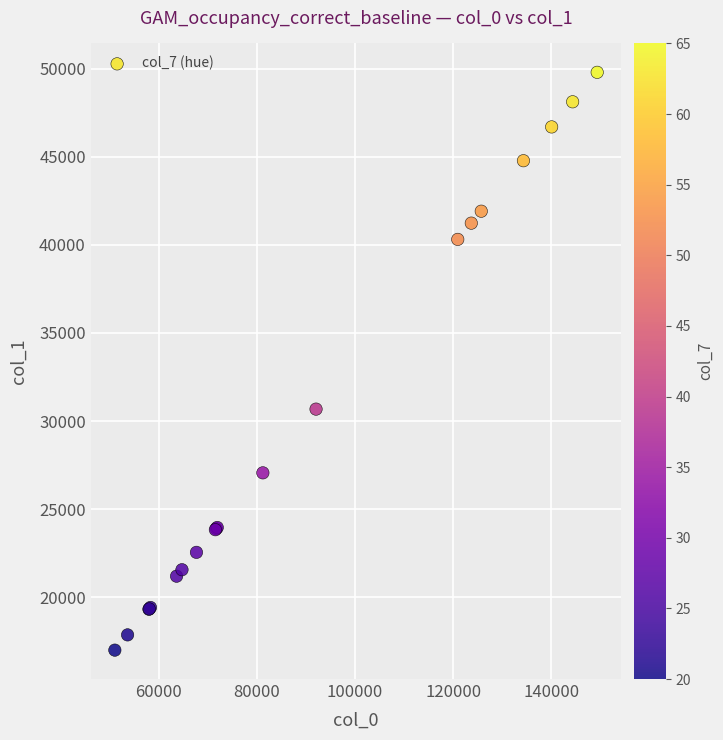

What Y value in the scatter plot is closest to 33396?

30679